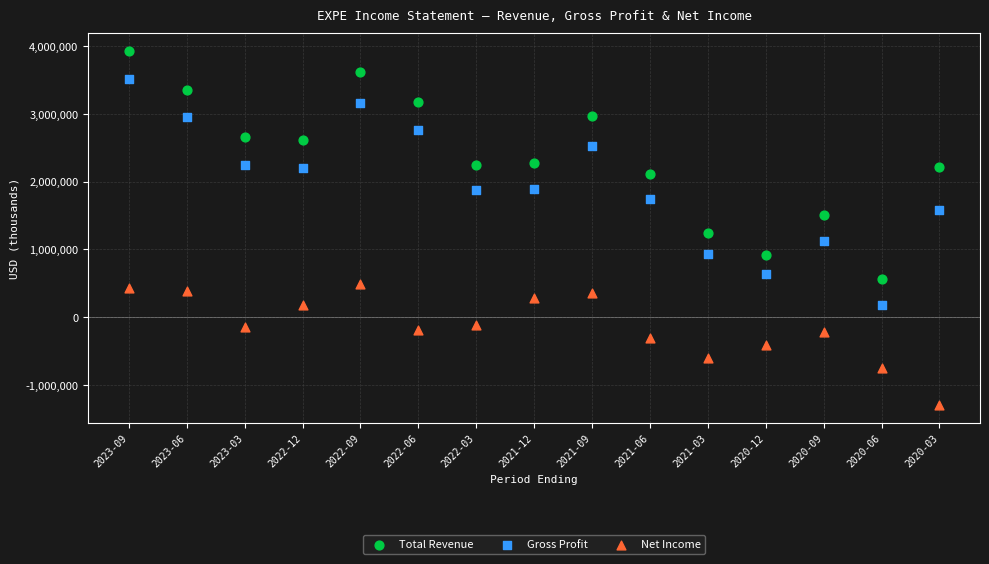

Which series contains the lowest Y value?

Net Income